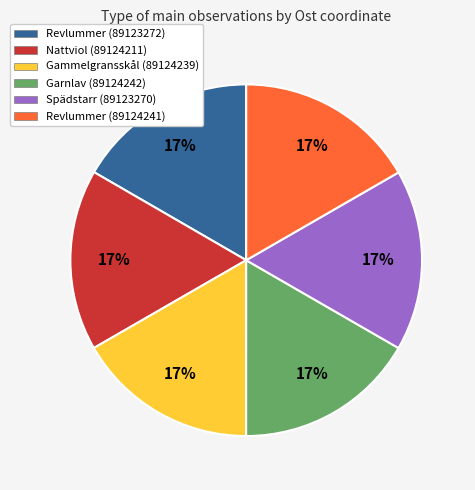

Is the sum of Revlummer (89124241) and Nattviol (89124211) greater than half?

No